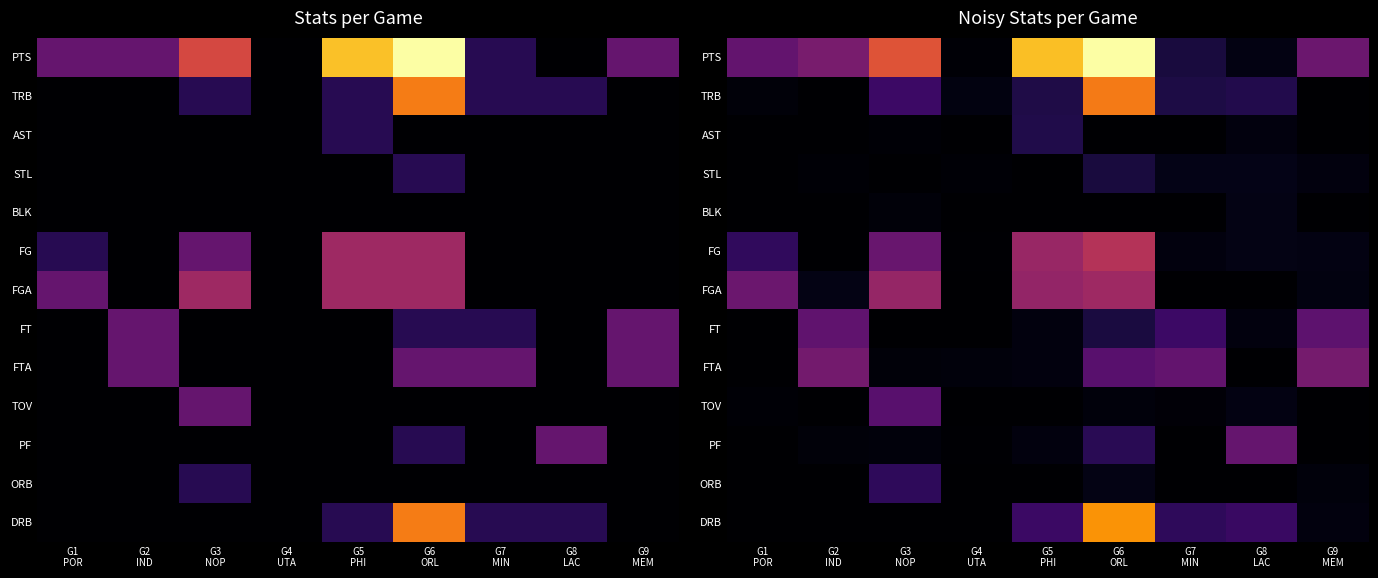

Which series has the largest total across all categories?

PTS